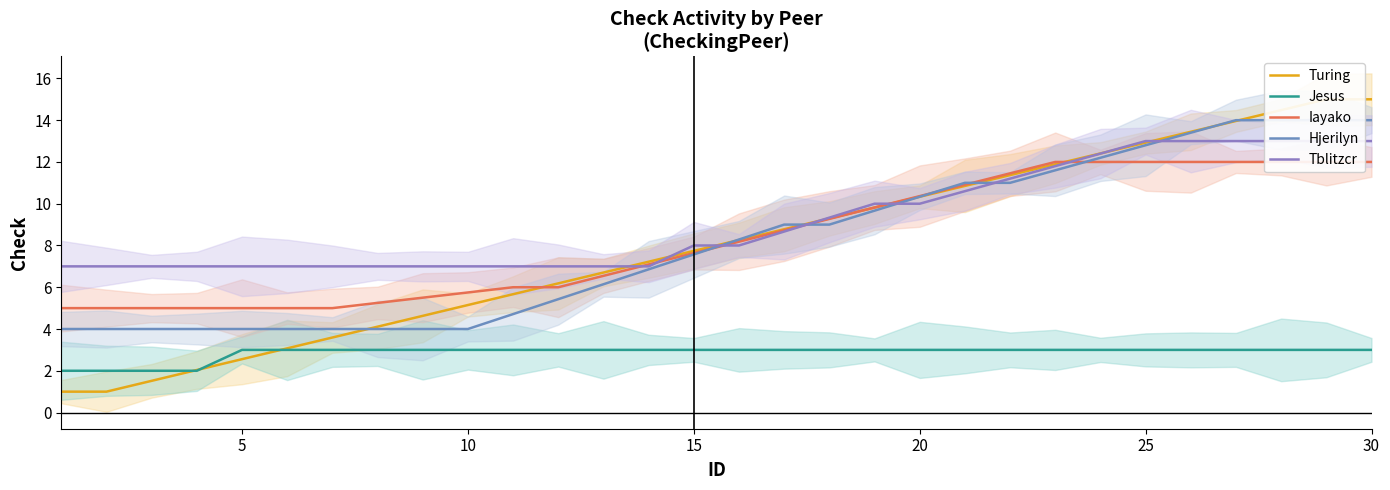

At how many categories does at least one series exceed 1?

30